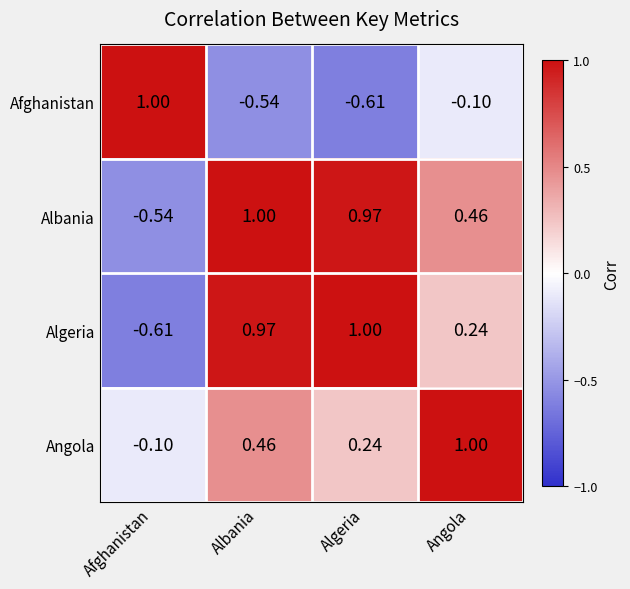

What is the difference between the highest and lowest values at Algeria?

1.6